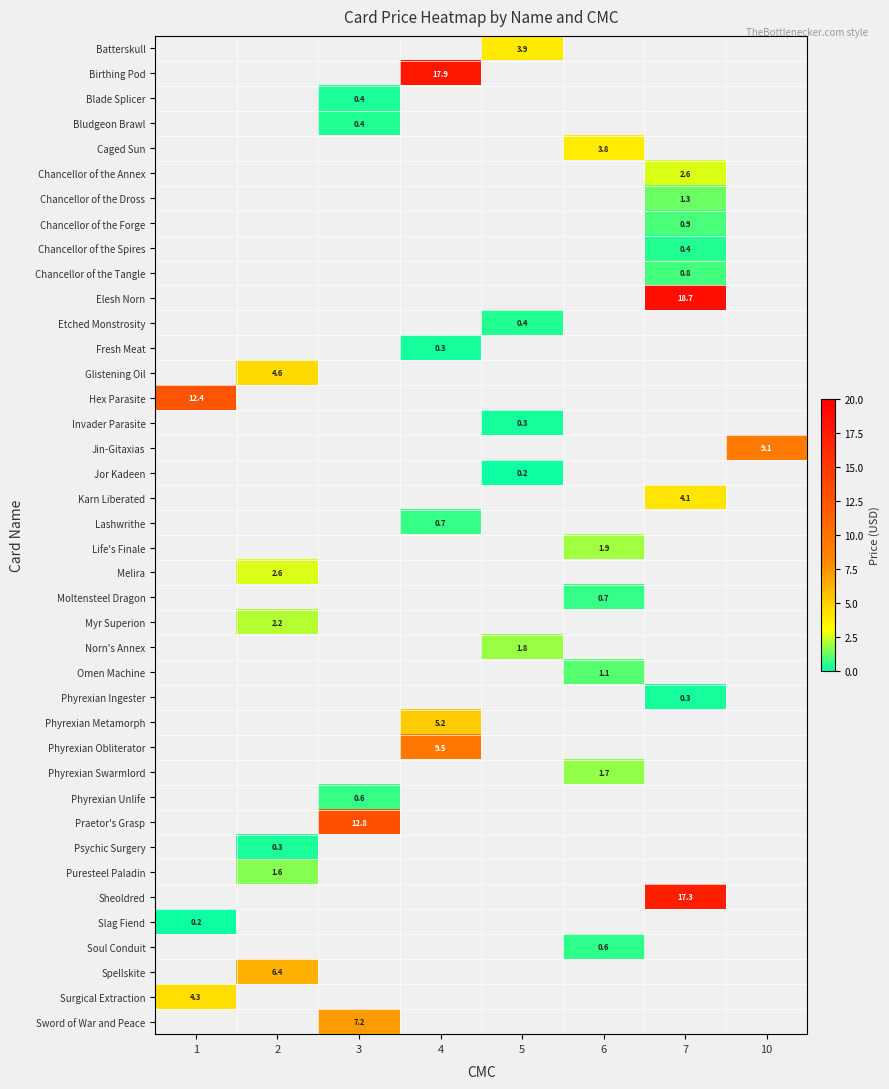

Is the value of Jin-Gitaxias at 1 greater than the value of Phyrexian Unlife at 3?

No